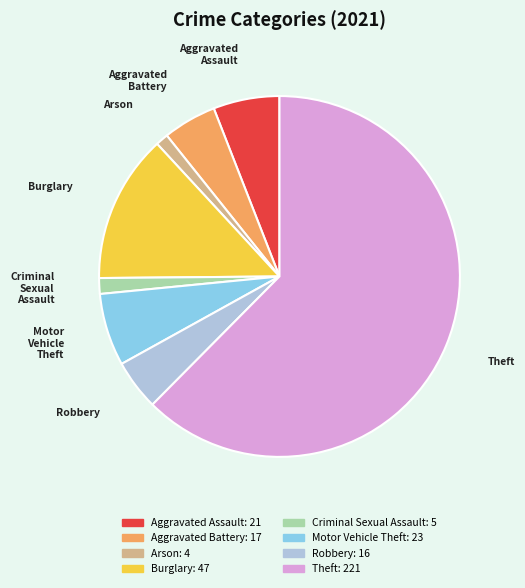

Which category accounts for the majority?

Theft